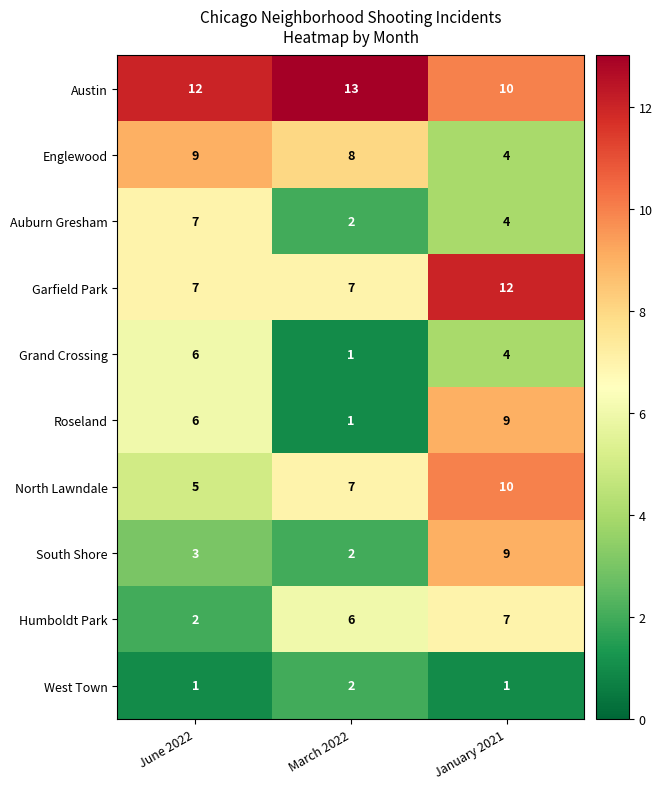

True or false: South Shore has a value of 9 at January 2021.

True